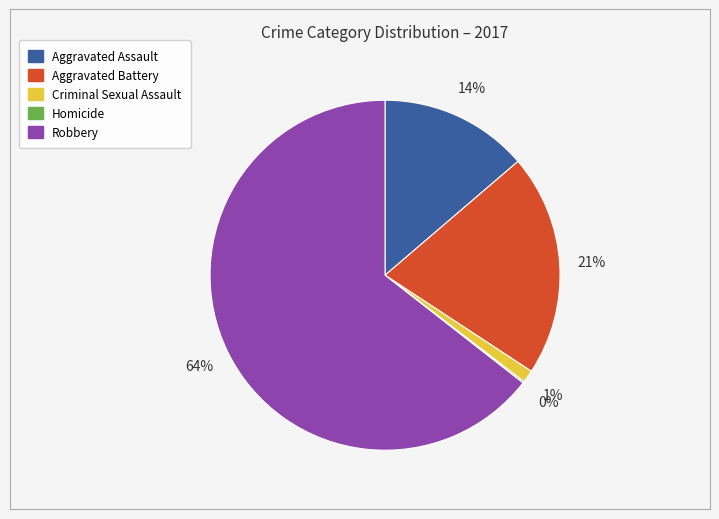

True or false: Robbery accounts for 53% of the total.

False